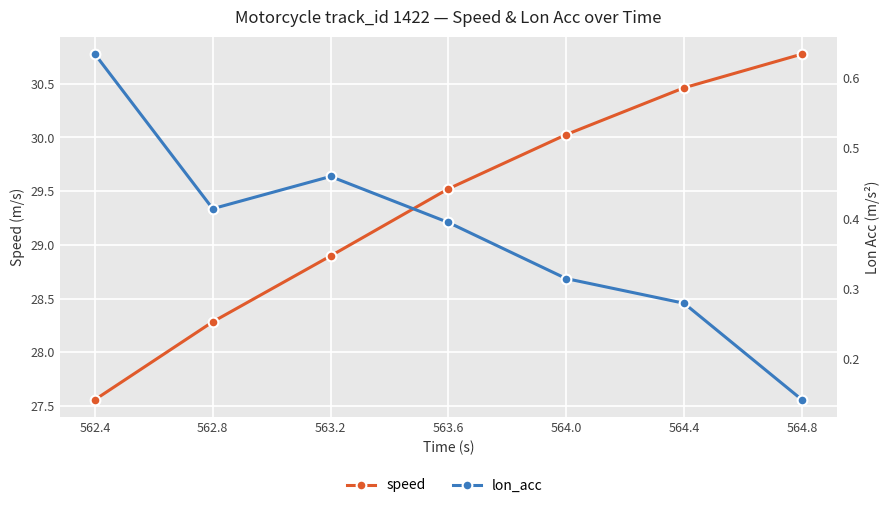

How many lines are shown in the chart?

2